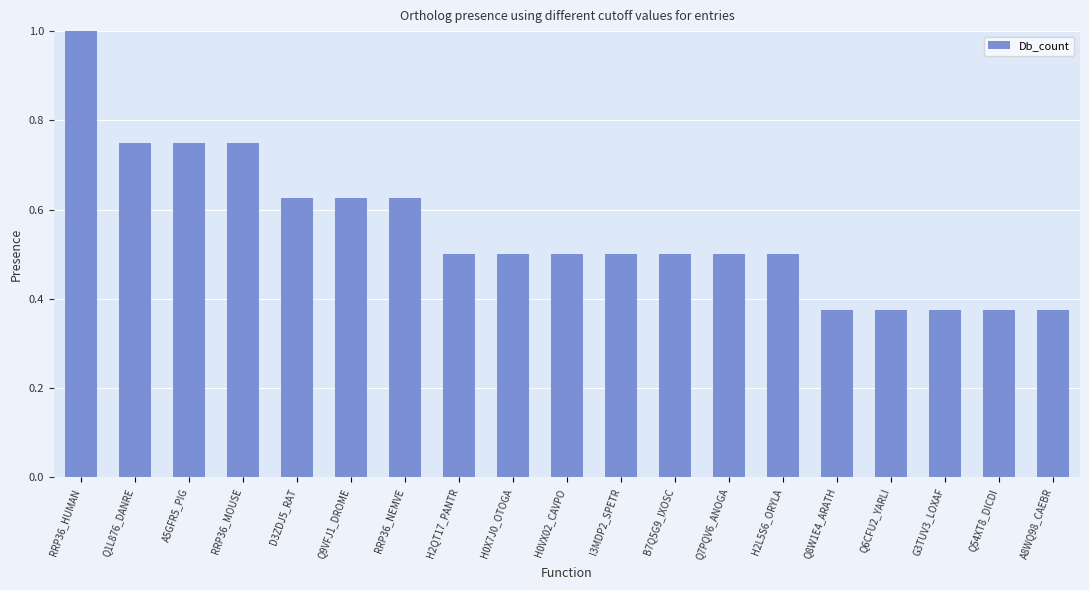

What is the greatest value displayed?

1.0